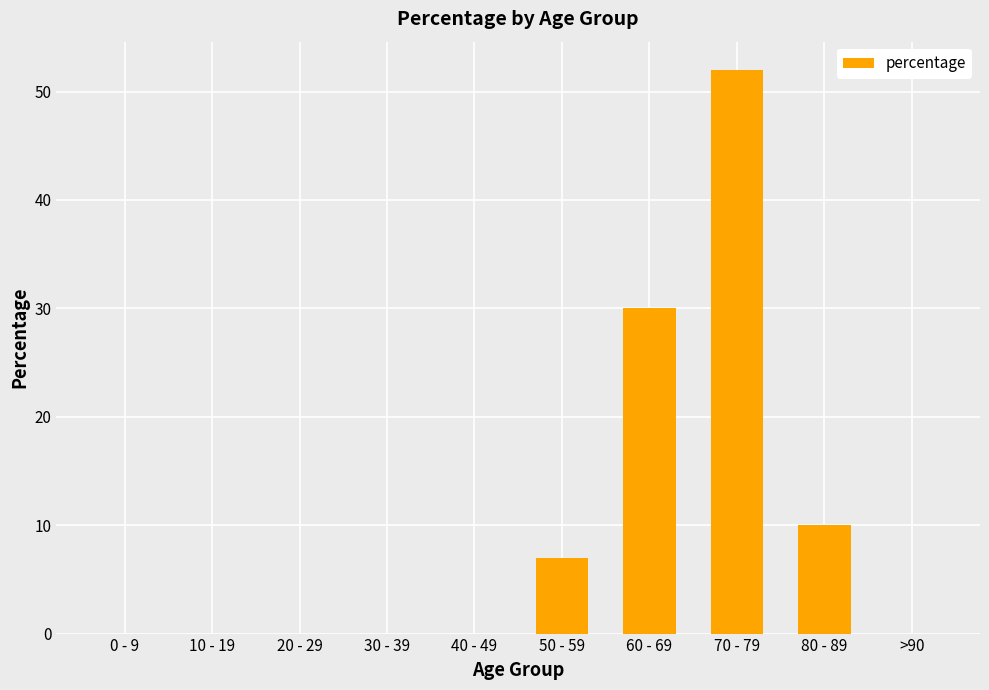

The chart shows a value of -19 at 30 - 39. True or false?

False